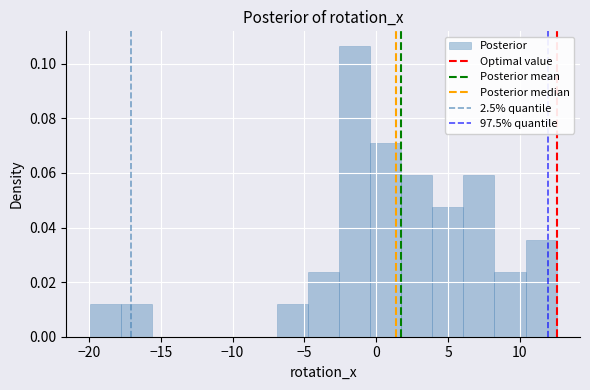

Which range on the x-axis has the tallest bar?

-2.5 to -0.5